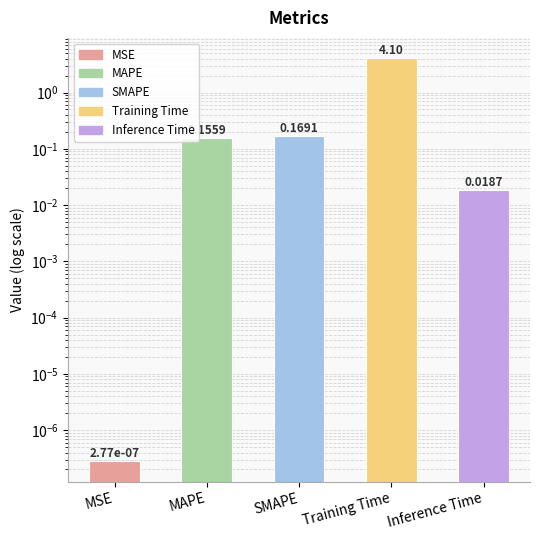

List the labels in order of value, largest first.

Training Time, SMAPE, MAPE, Inference Time, MSE